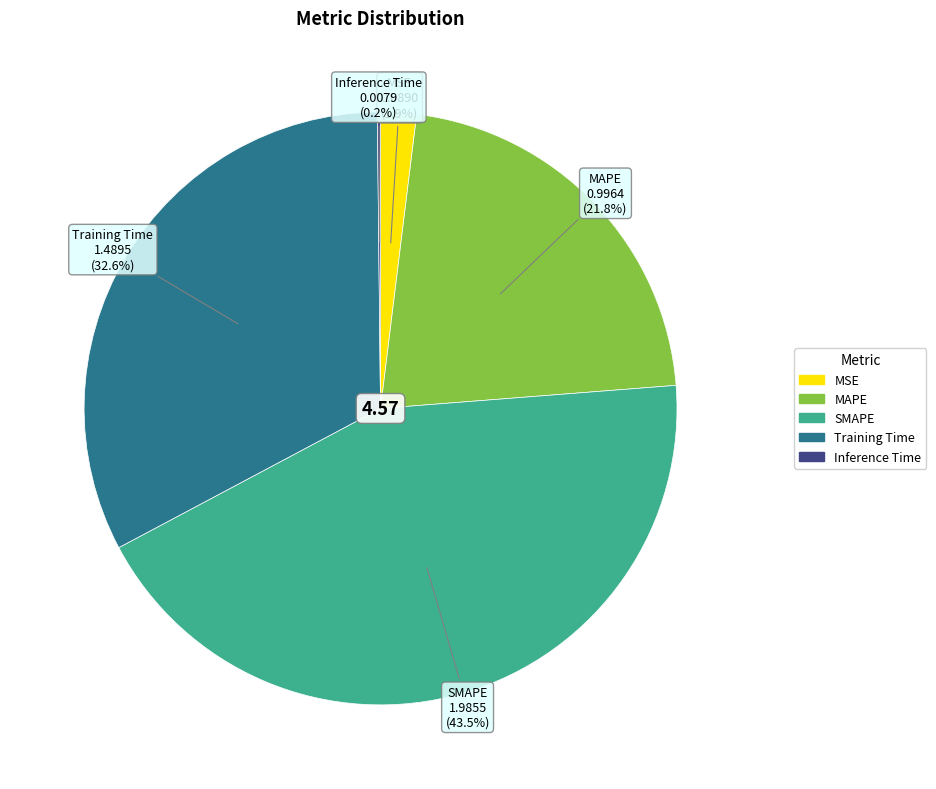

What is the ratio of the value at MAPE to the value at Training Time?

0.7